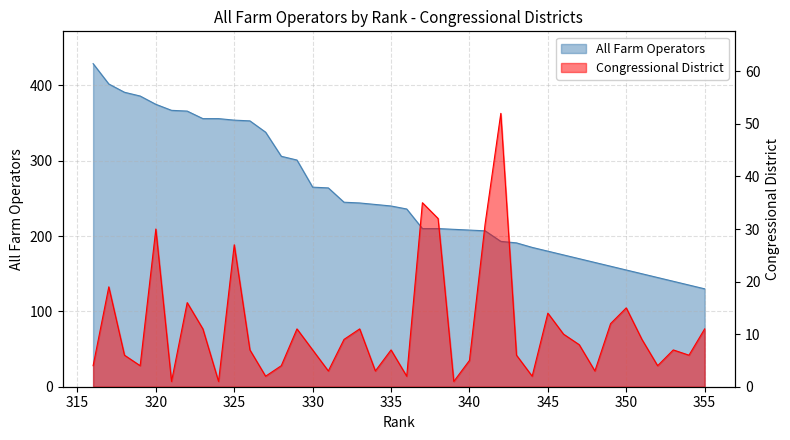

What is the greatest value displayed?

429